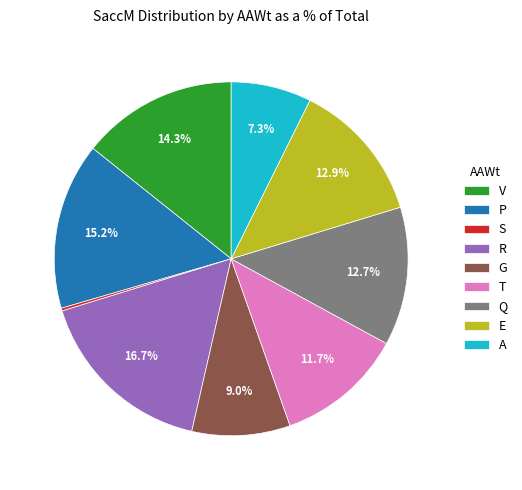

What portion of the pie excludes R?

83.3%